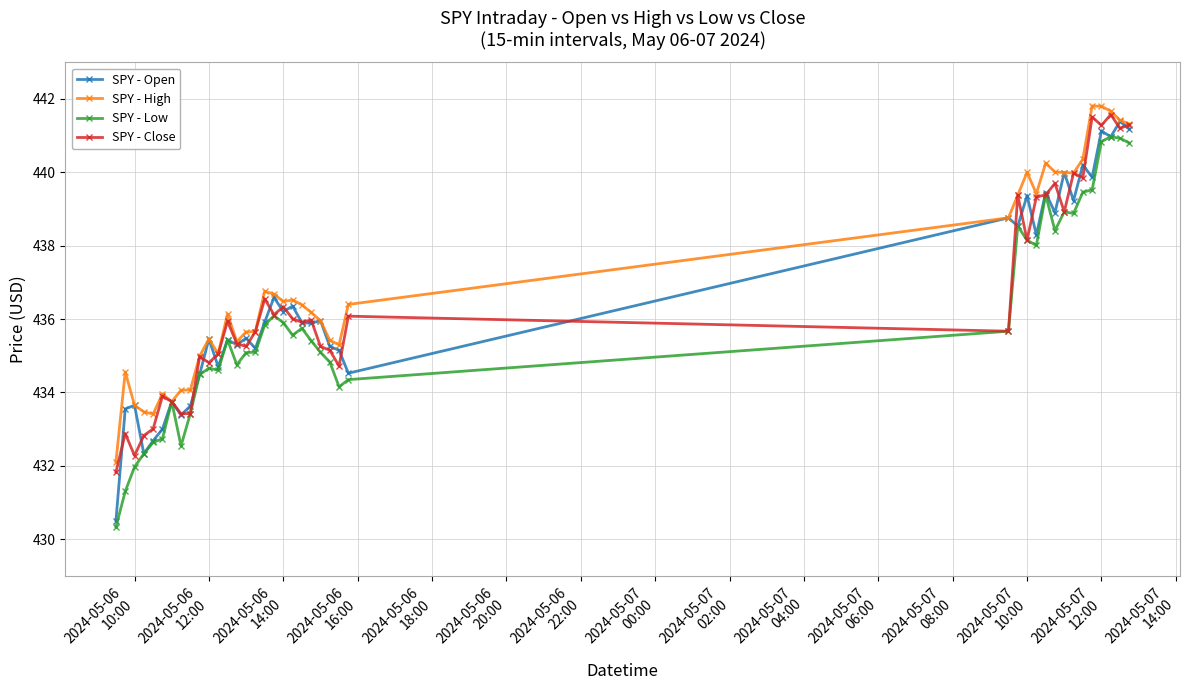

What is the value of the SPY - Close point at the 12th from the left?

435.0